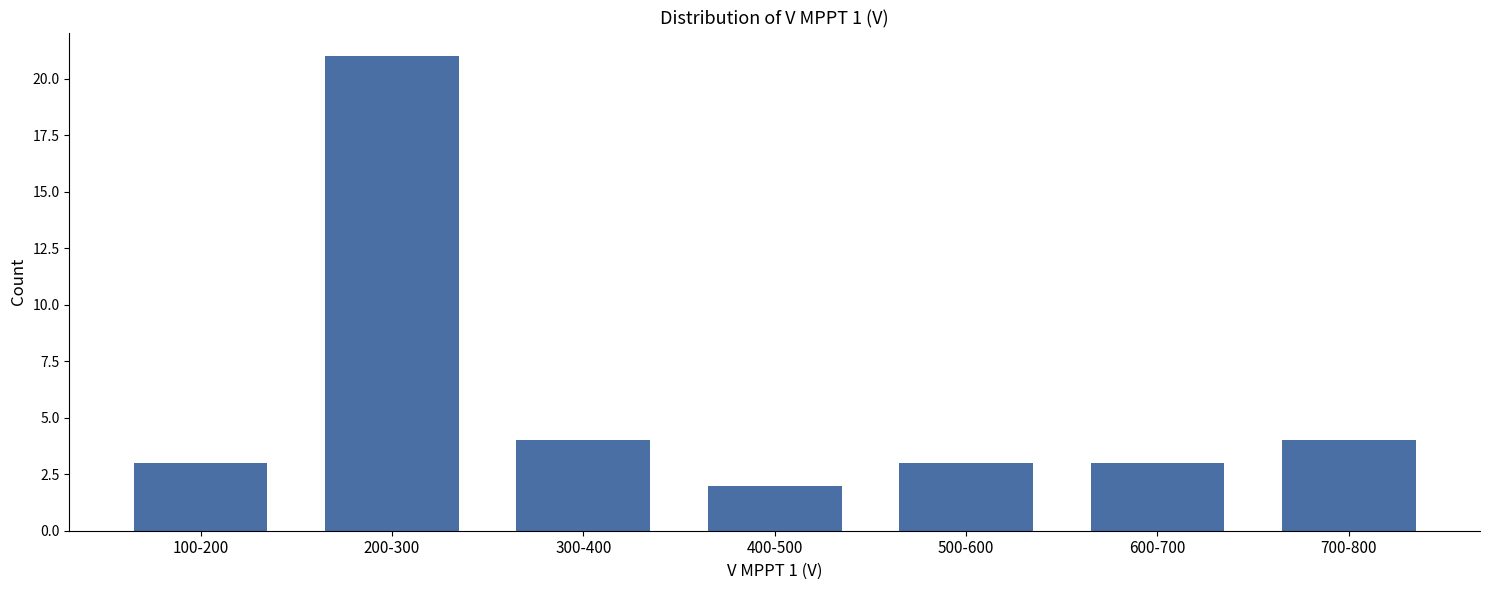

Reading left to right, list all the values displayed in this chart.

3	21	4	2	3	3	4